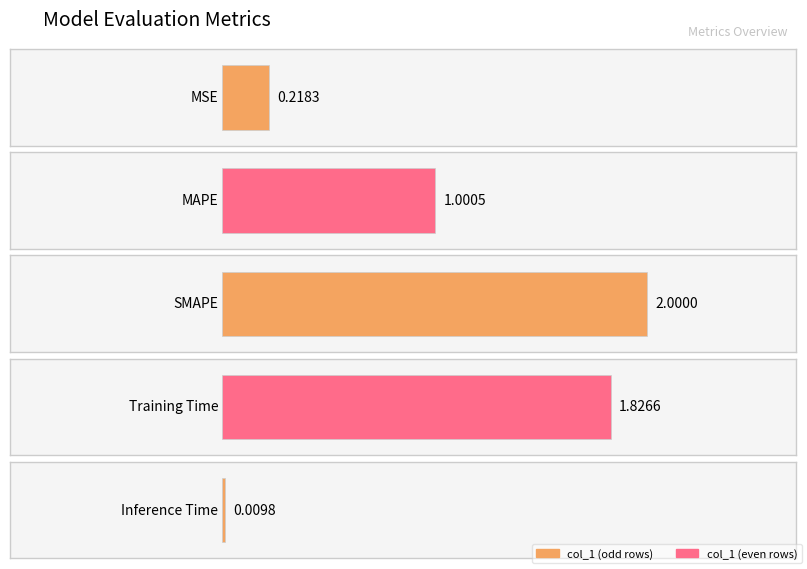

Where is the data nearest to the value 1?

MAPE